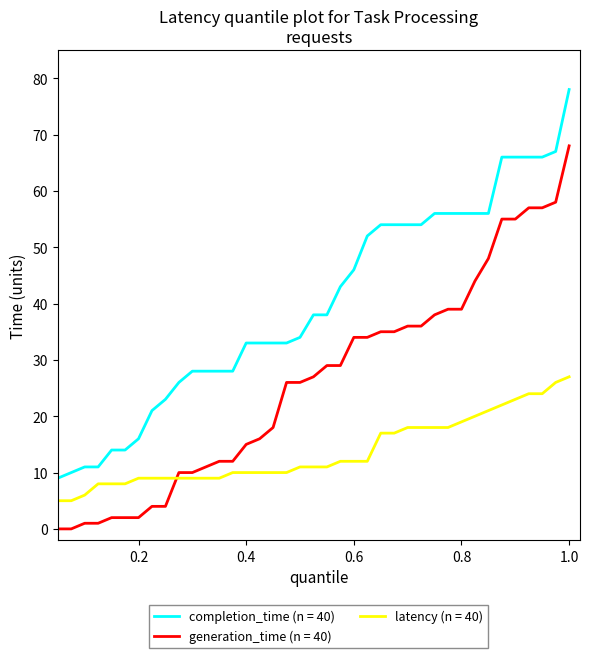

Which series has the largest total across all categories?

completion_time (n = 40)